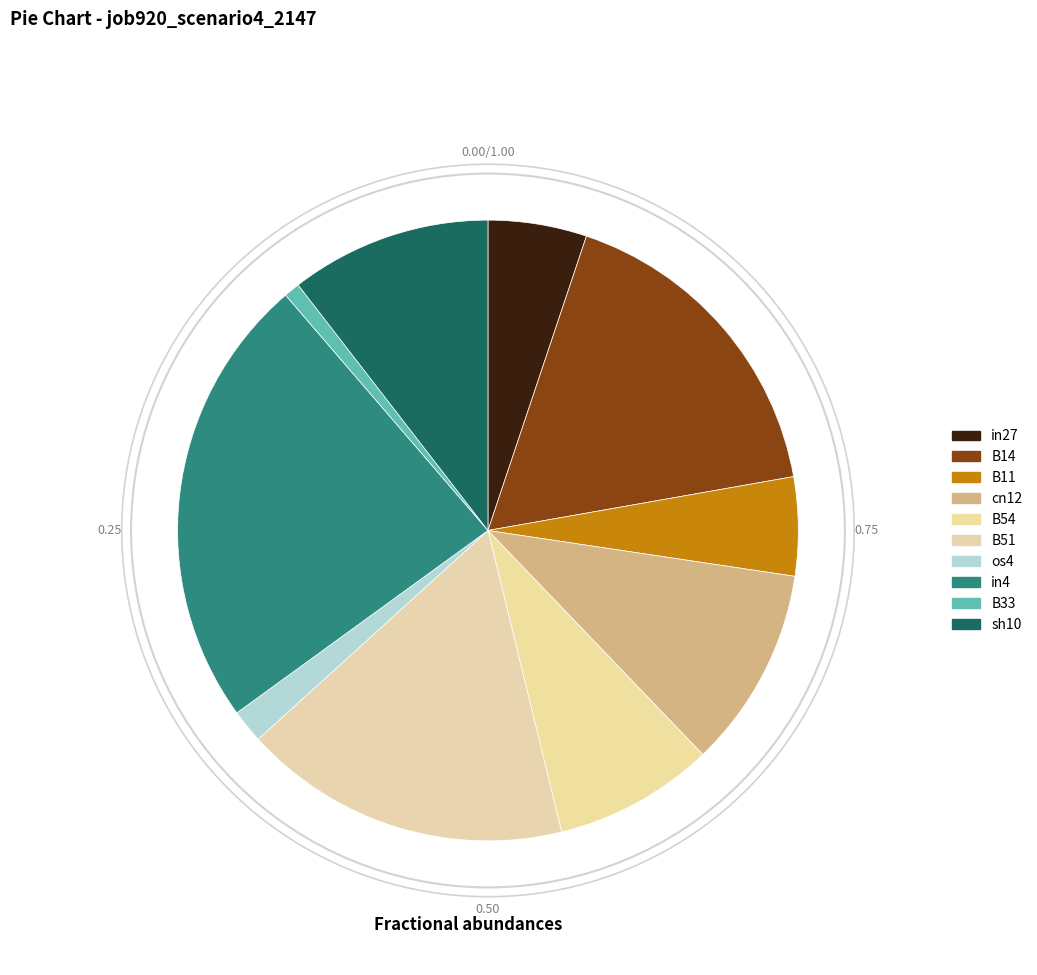

What is the change in value from B14 to sh10?

-0.1